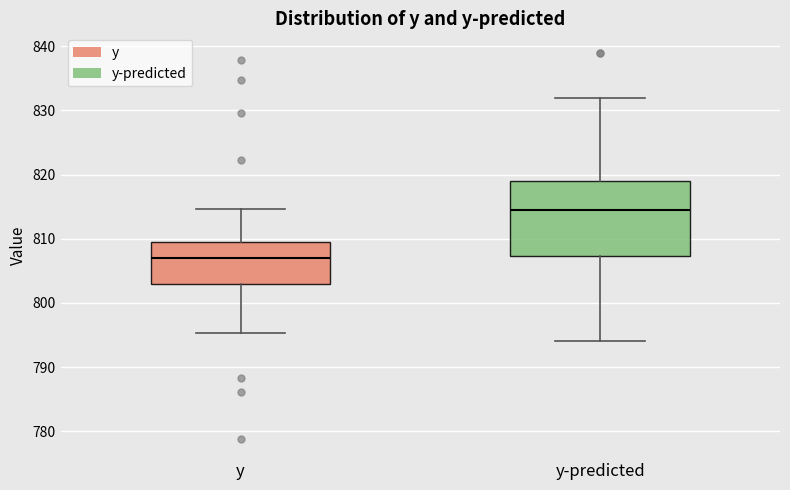

Which box has the lowest median line?

y